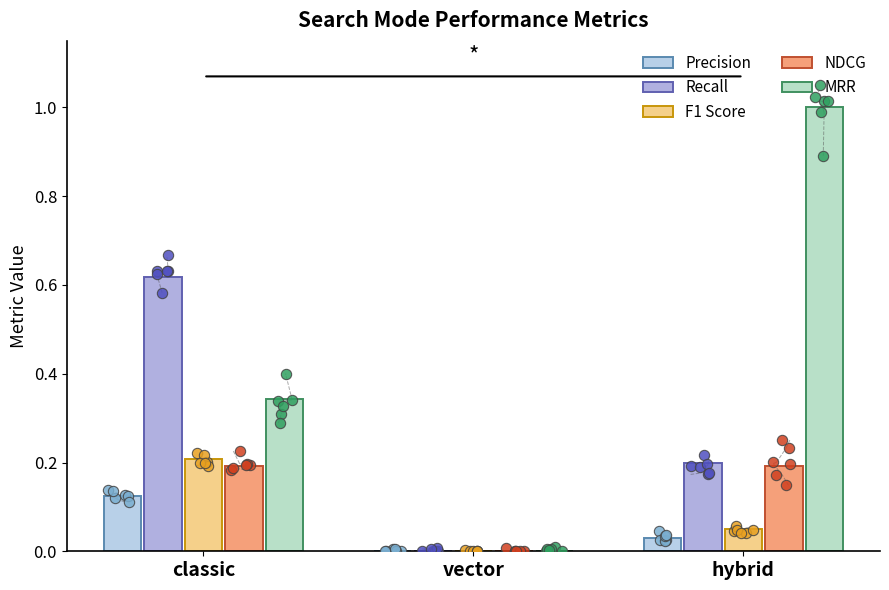

What are all the series names shown in the legend?

Precision, Recall, F1 Score, NDCG, MRR